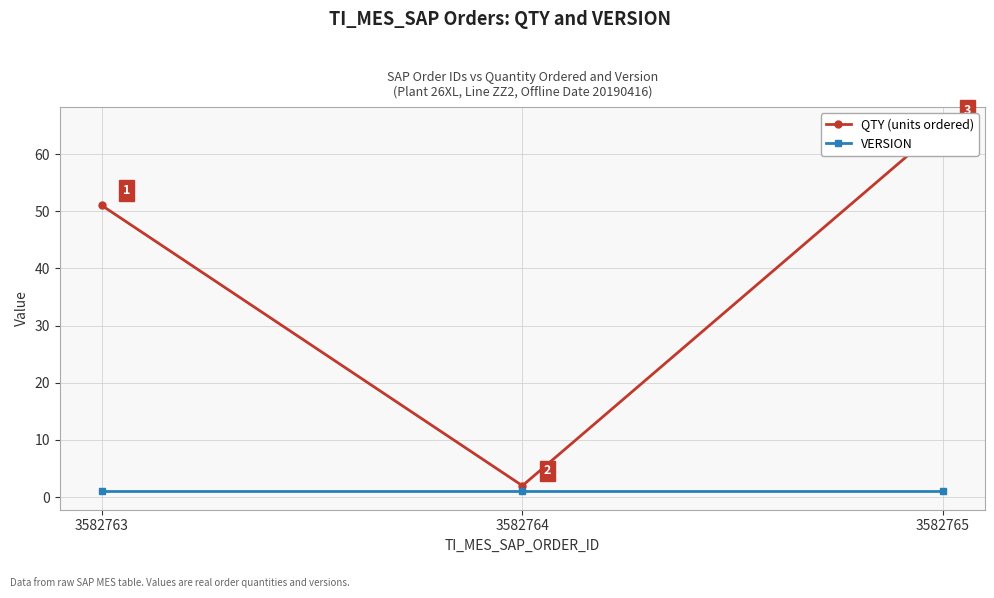

Reading right to left, list all the values displayed in this chart.

QTY (units ordered): 3582765=65	3582764=2	3582763=51
VERSION: 3582765=1	3582764=1	3582763=1